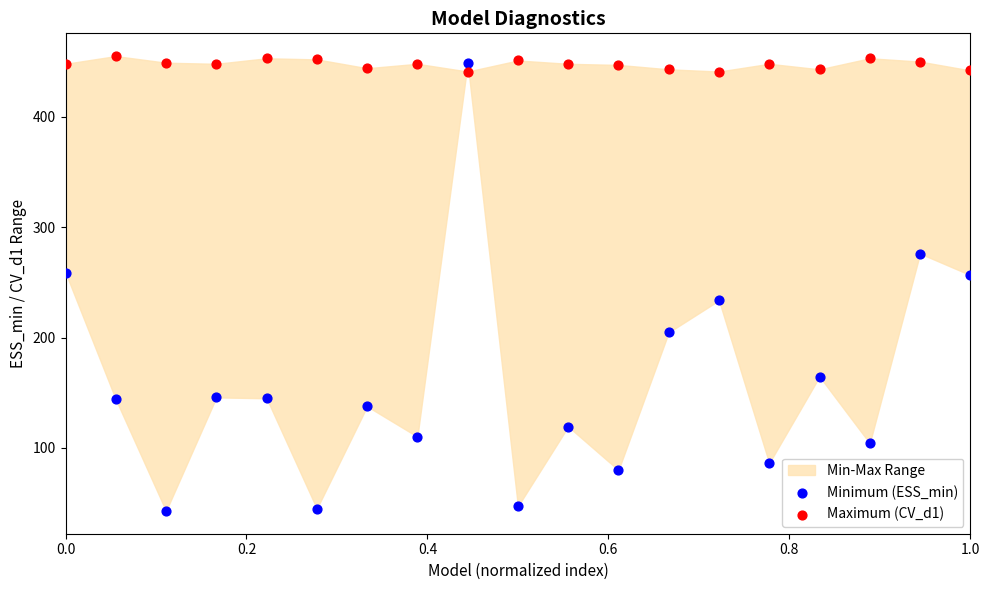

What is the X range (max minus min) for the scatter plot?

1.0